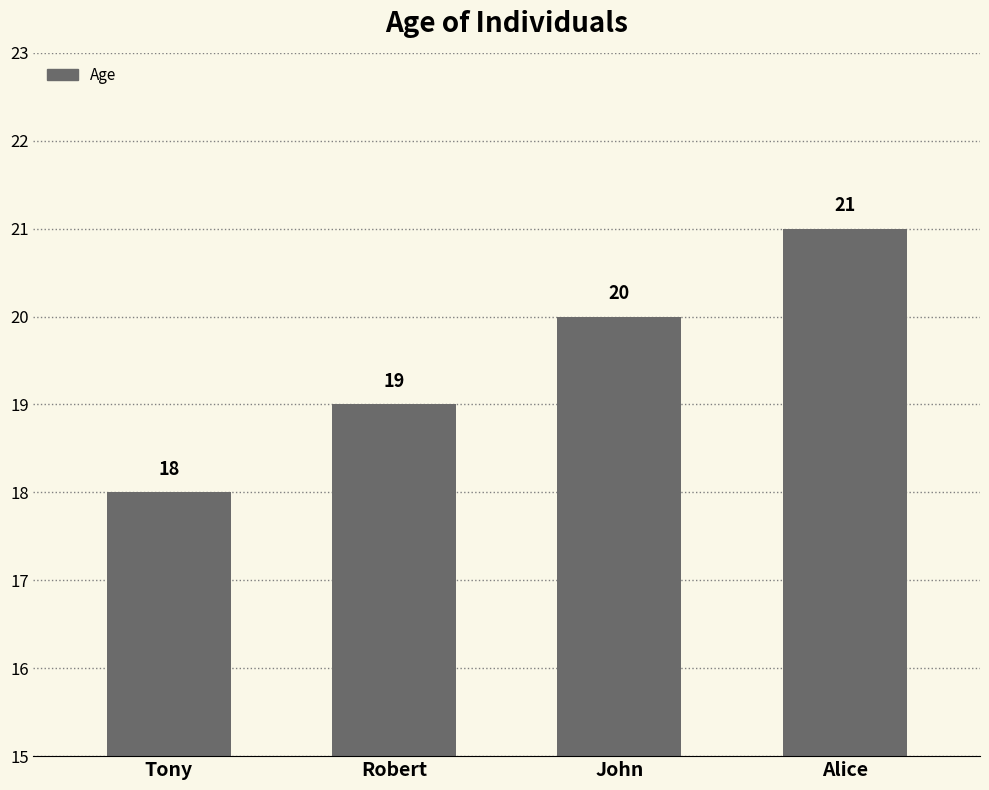

Are the bars grouped side by side (vs. stacked)?

No